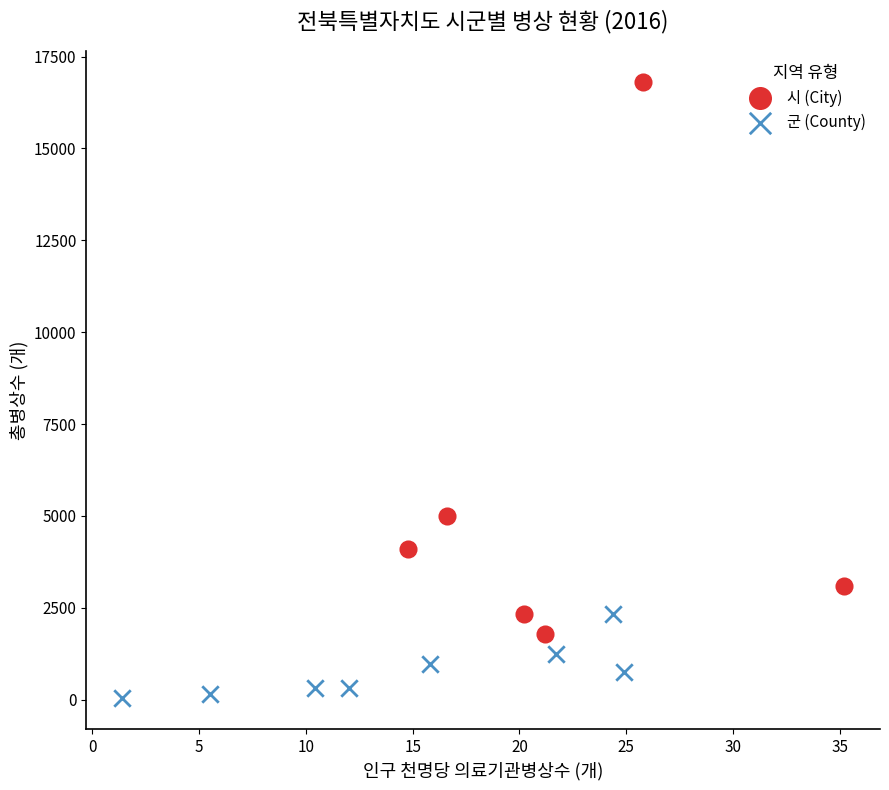

Which series has the widest spread of Y values?

시 (City)